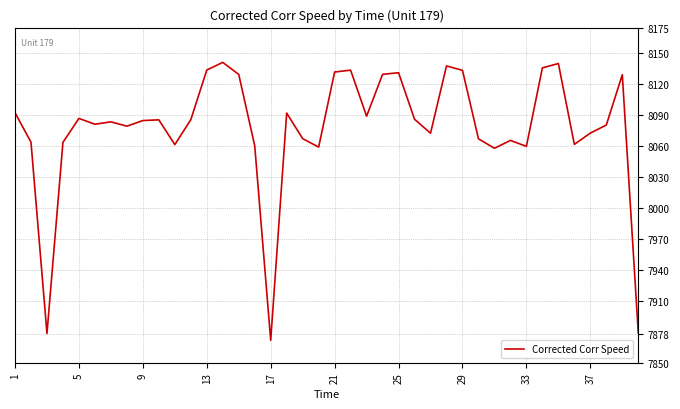

What is the minimum value shown in the chart?

7871.8